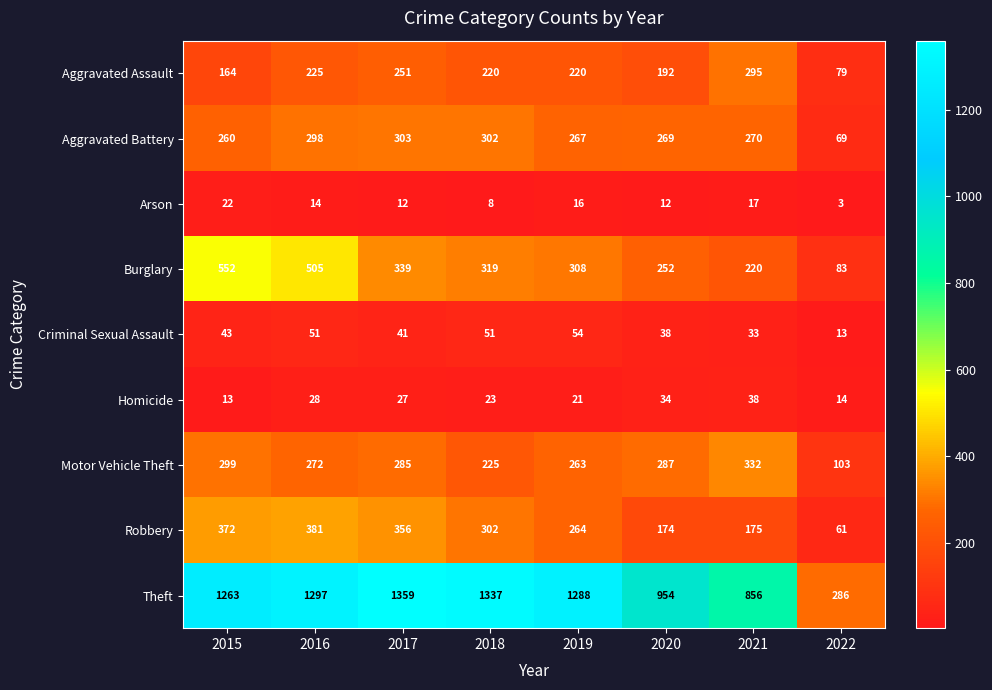

What is the difference between the maximum and minimum values in the Aggravated Battery series?

234